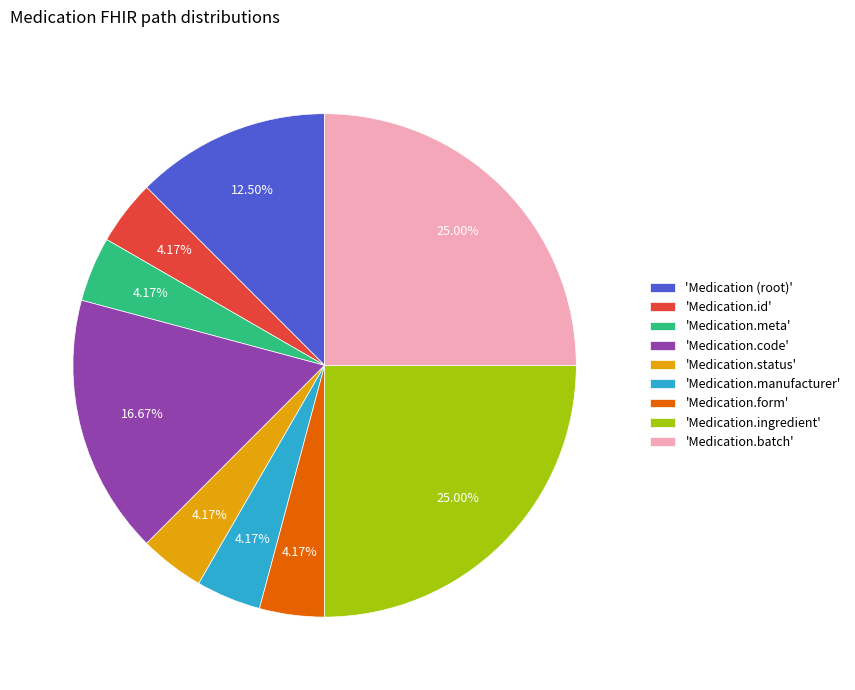

Is the sum of 'Medication.manufacturer' and 'Medication.form' greater than half?

No